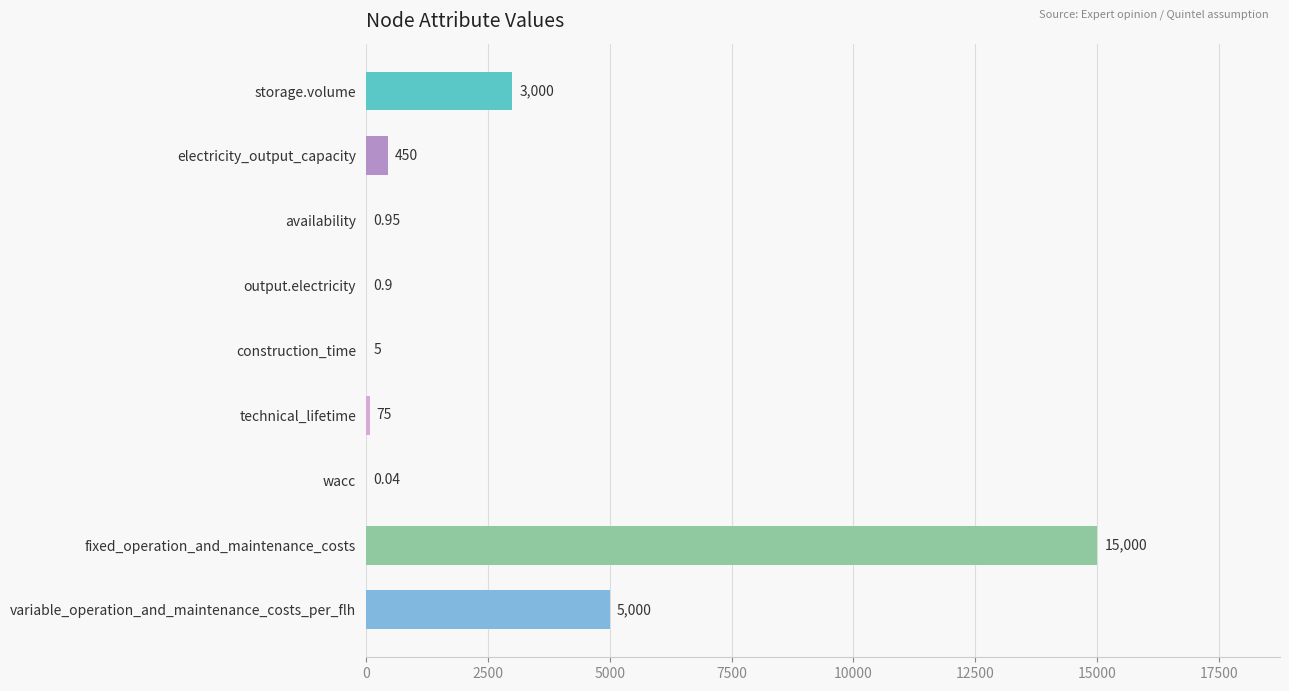

Approximately how many times larger is the value at variable_operation_and_maintenance_costs_per_flh compared to electricity_output_capacity?

11.1